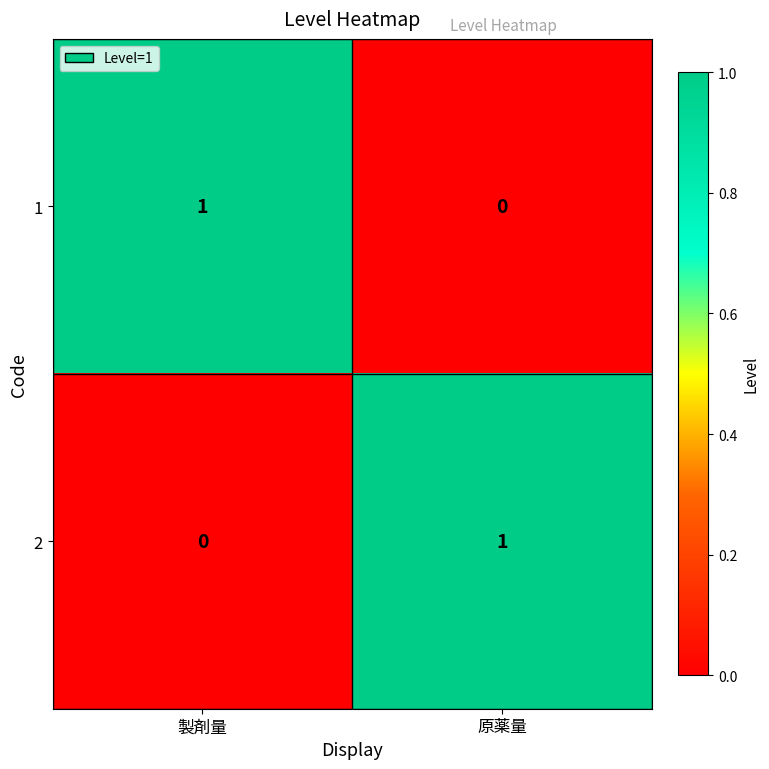

List the labels in order of 2 value, largest first.

原薬量, 製剤量